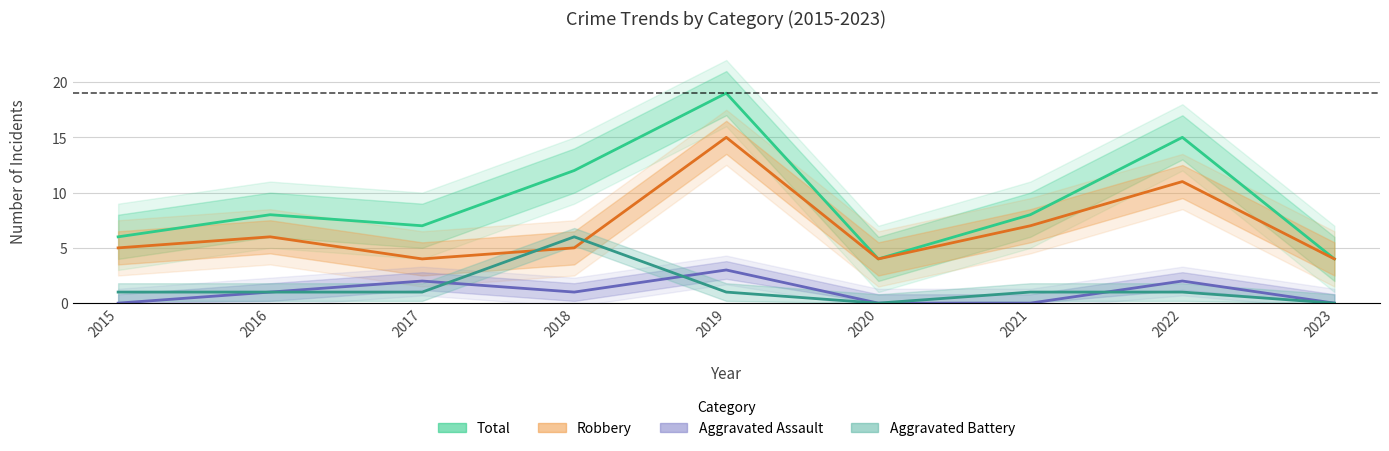

List the labels in order of Aggravated Assault value, smallest first.

2015, 2020, 2021, 2023, 2016, 2018, 2017, 2022, 2019